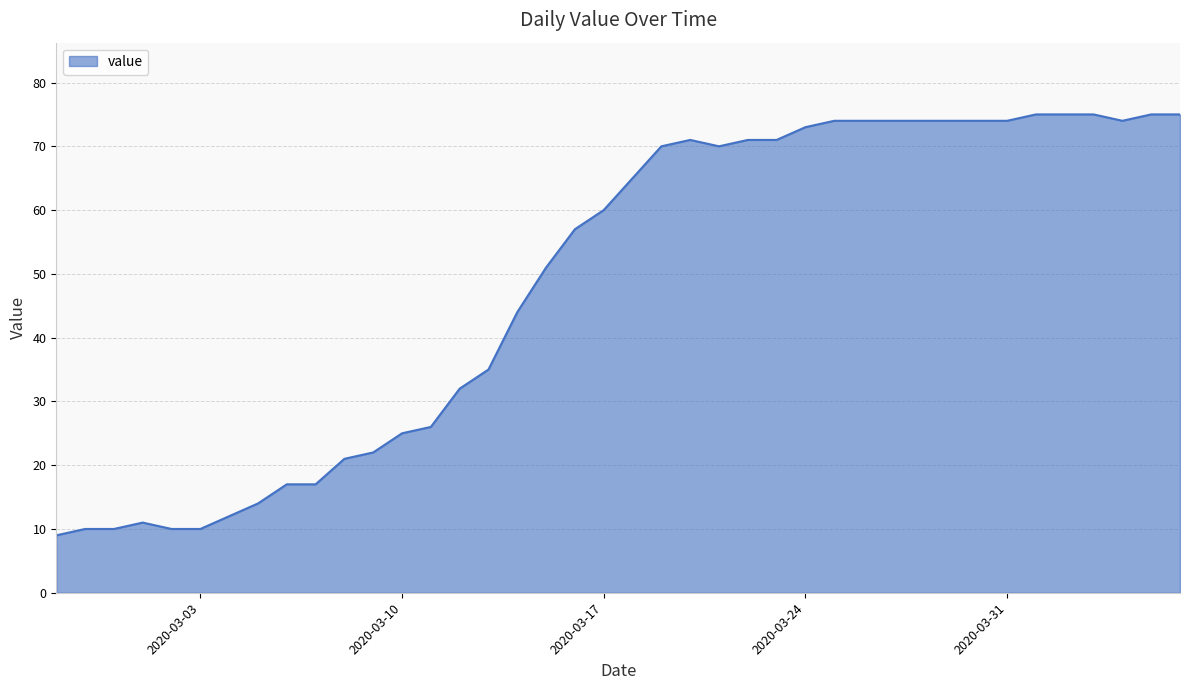

What is the maximum value shown in the chart?

75